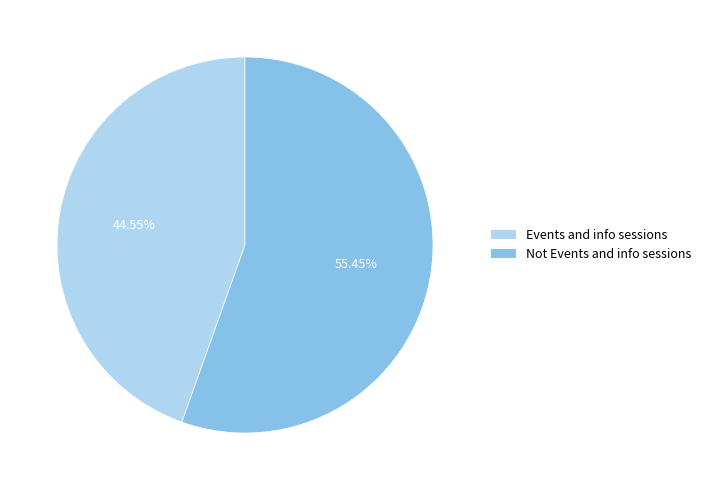

Which has a higher value, Events and info sessions or Not Events and info sessions?

Not Events and info sessions